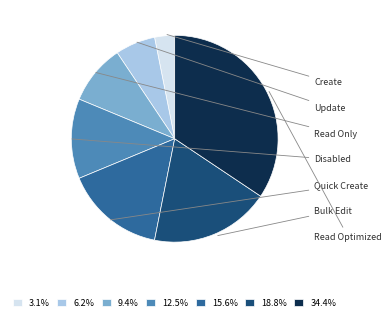

Rank the categories by value from lowest to highest.

Create, Update, Read Only, Disabled, Quick Create, Bulk Edit, Read Optimized